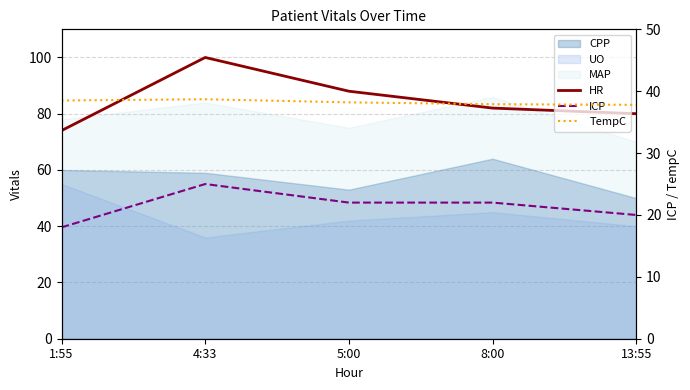

Where does the ICP series first go above 22?

4:33